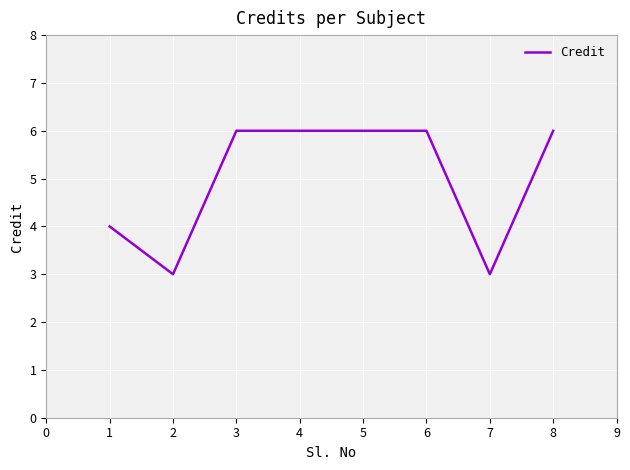

What is the difference between the maximum and minimum values?

3